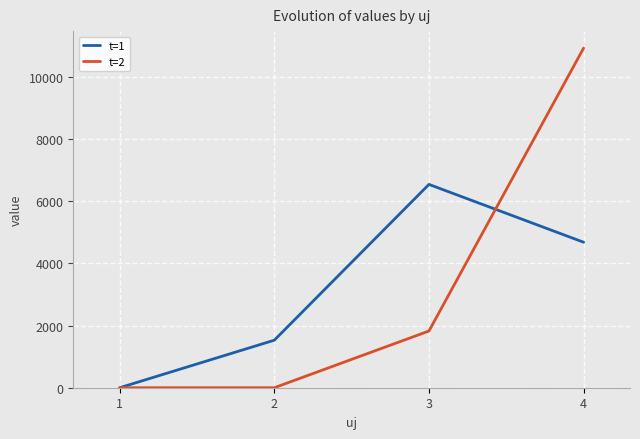

Reading left to right, transcribe all the data shown in this chart.

t=1: 0.0	1529.6	6543.6	4682.7
t=2: 0.0	0.0	1824.9	10931.0